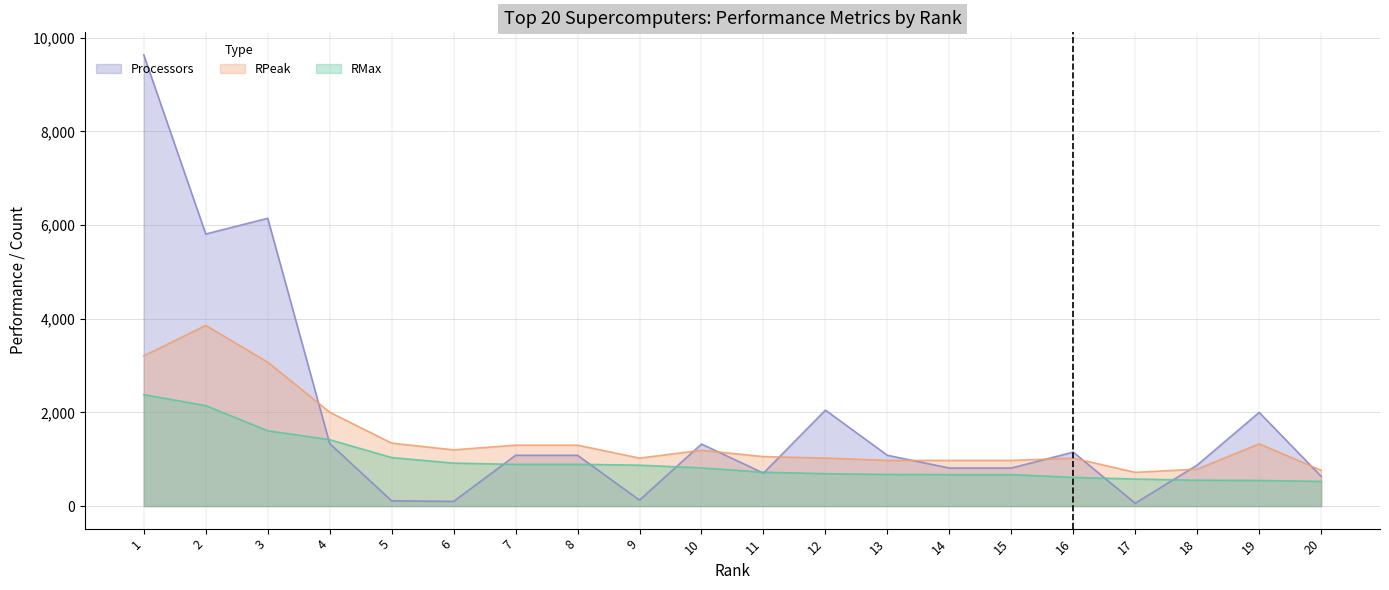

Which category has the lowest value in the RMax series?

20